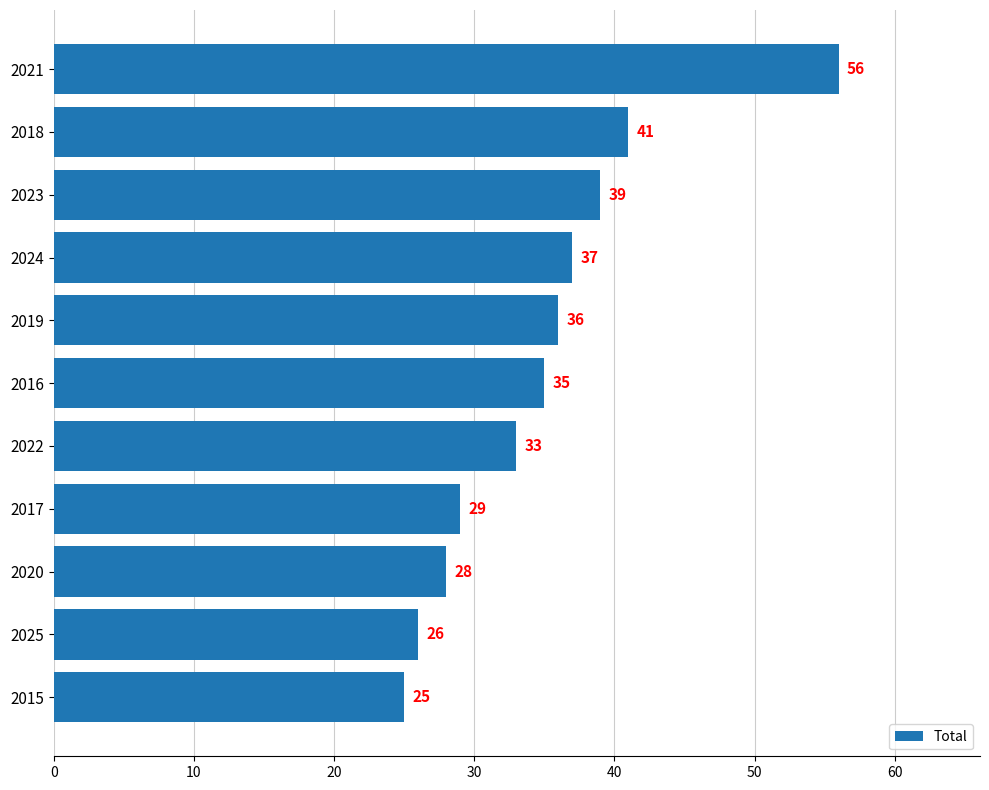

Between 2018 and 2021, which is larger?

2021